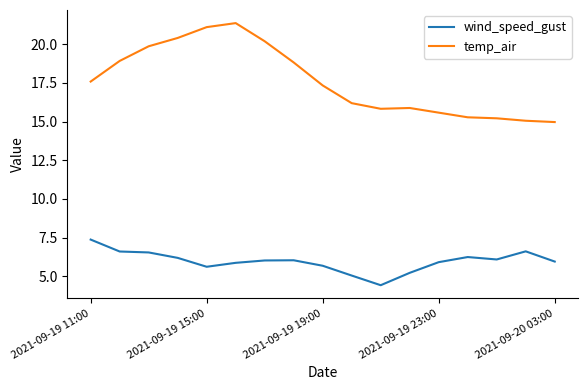

What is the lowest value of the wind_speed_gust series?

4.4